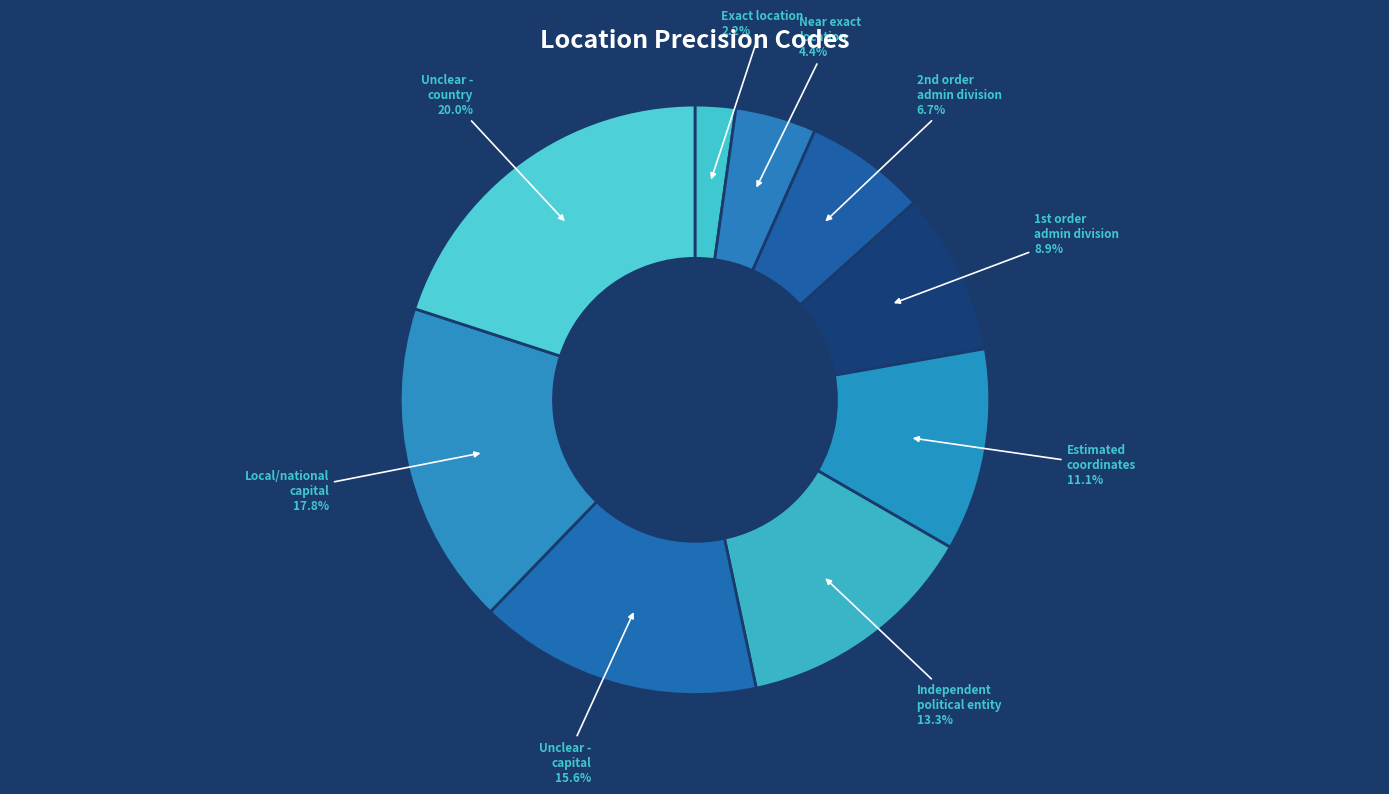

Which category has the biggest portion of the pie?

Unclear - country